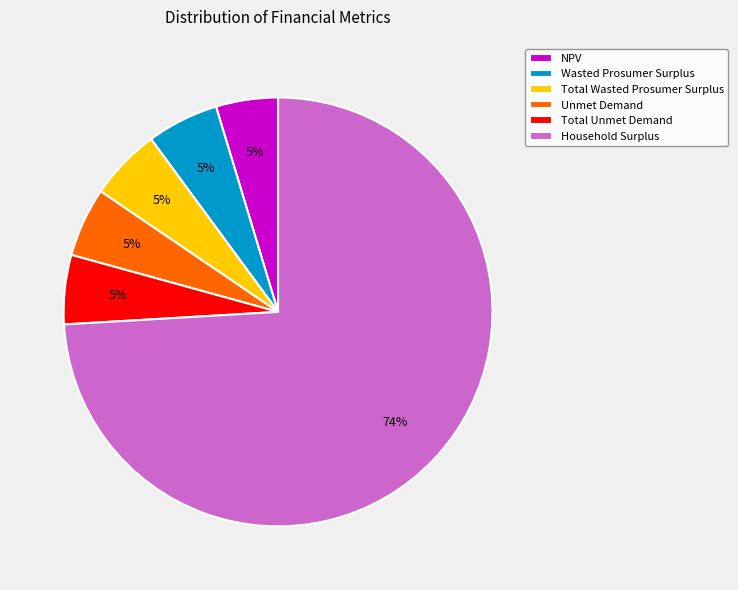

What percentage is the NPV slice, to the nearest percent?

5%